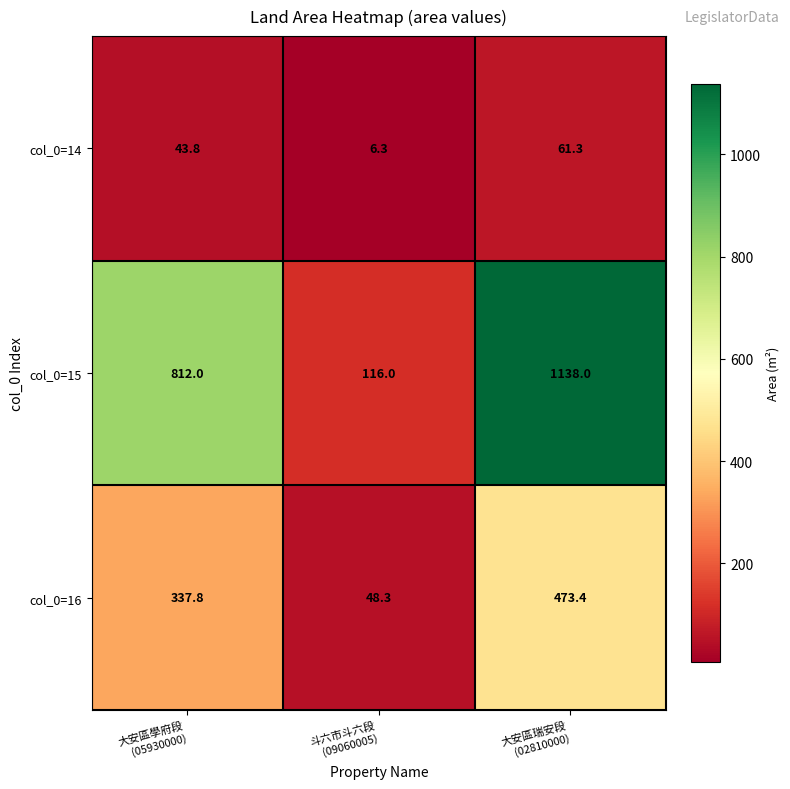

Count the col_0=15 values in the range 116 to 1138.

3